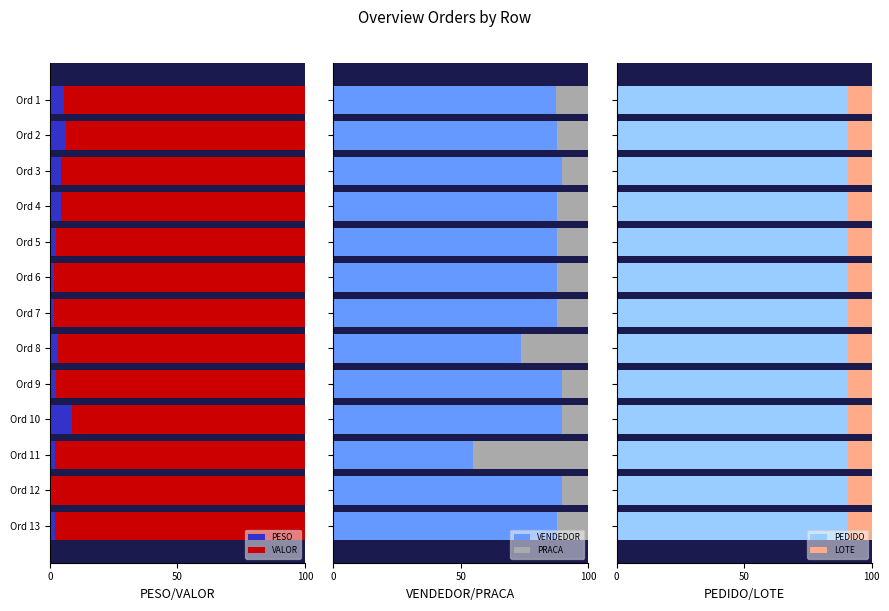

At which label does PESO reach its peak?

Ord 10